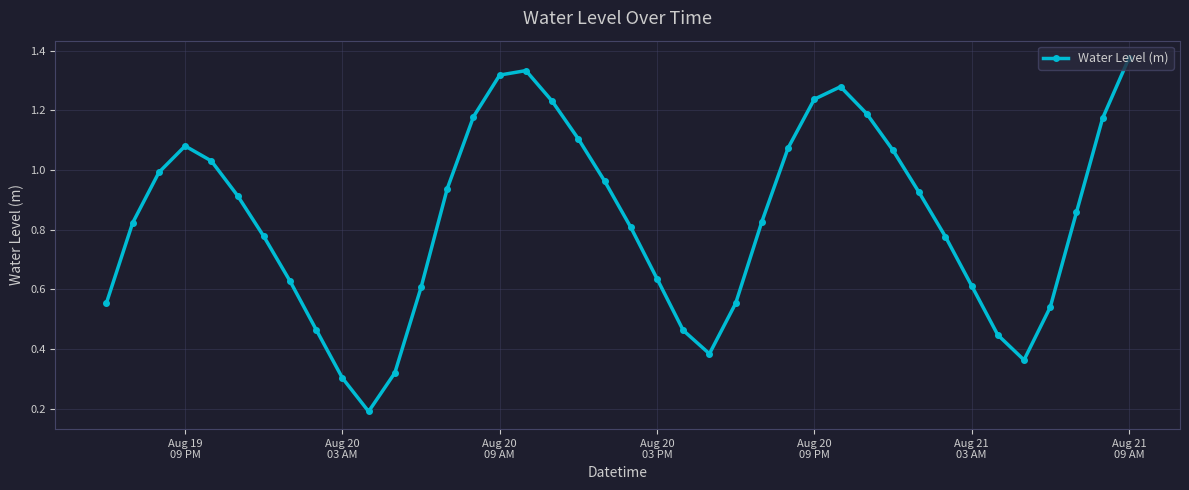

What is the sum of all values?

33.3